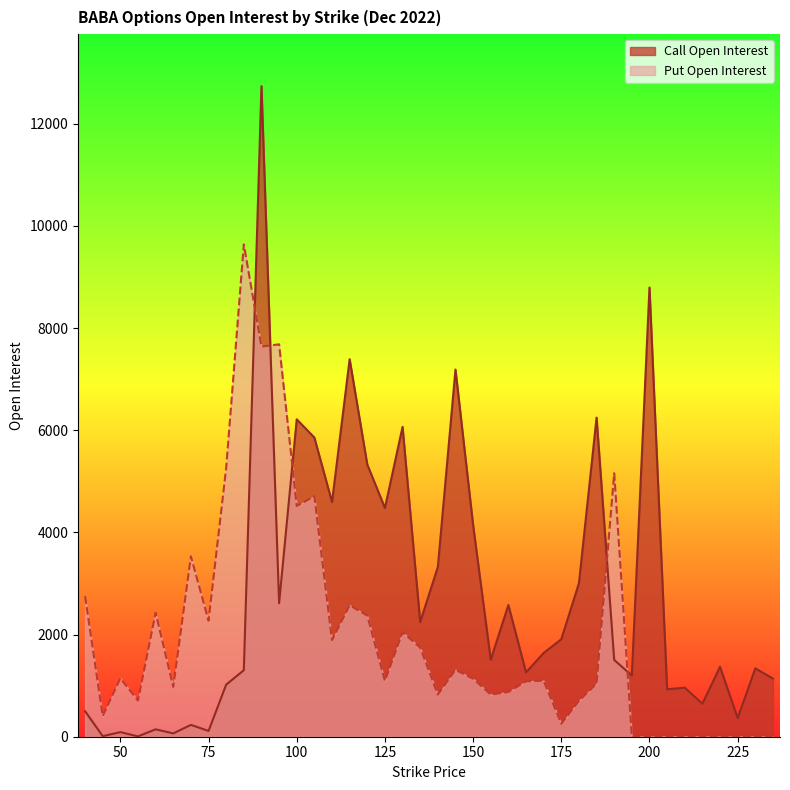

The value of open_interest_call at 200 is 8794. True or false?

True